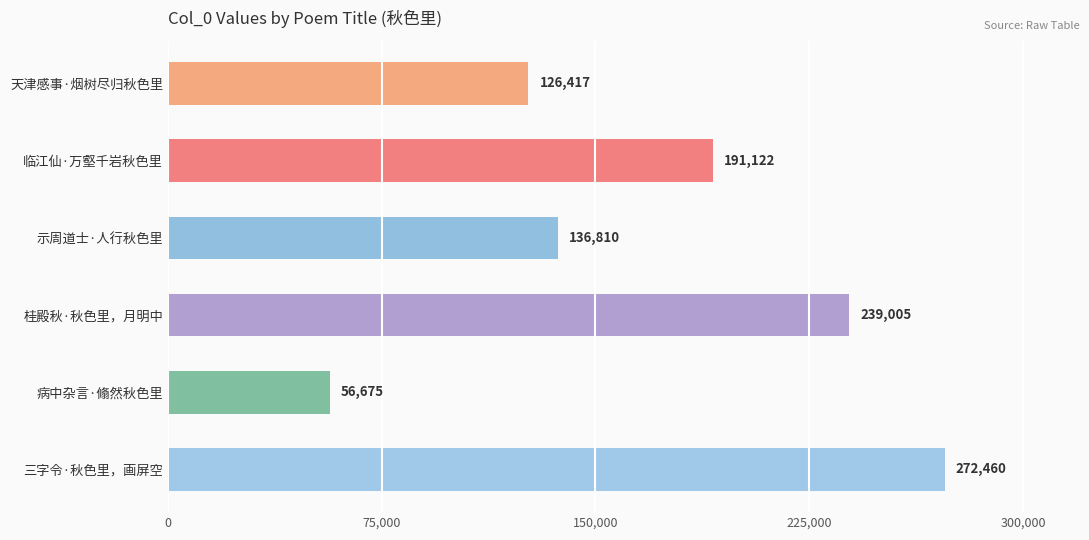

What is the maximum value shown in the chart?

272460